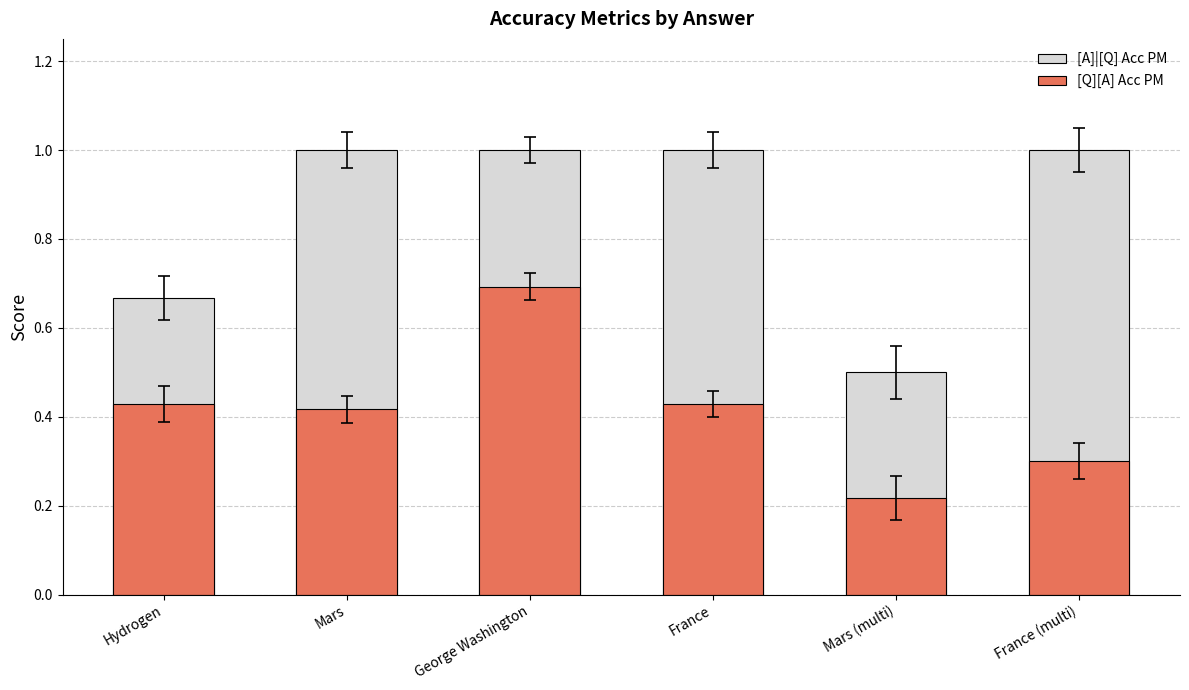

The value of [Q][A] Acc PM at Hydrogen is 0.6. True or false?

False